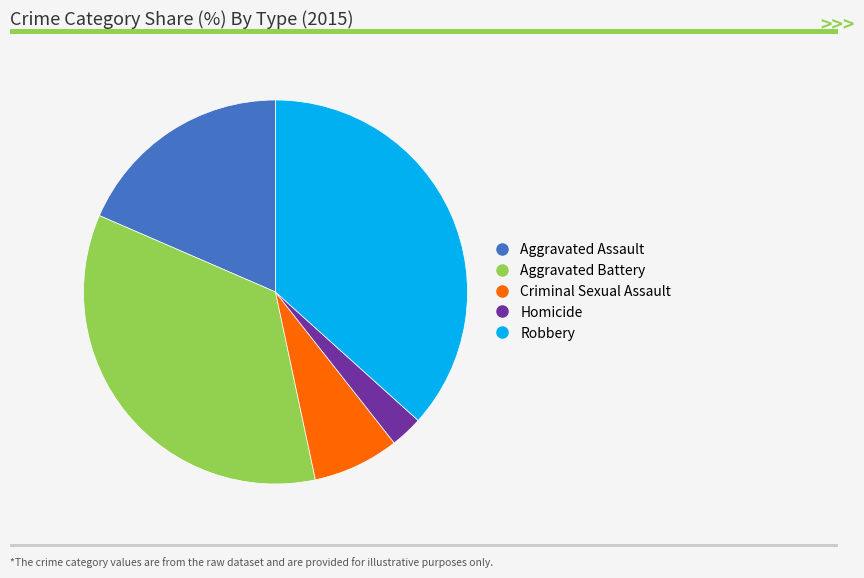

True or false: Robbery accounts for 42% of the total.

False